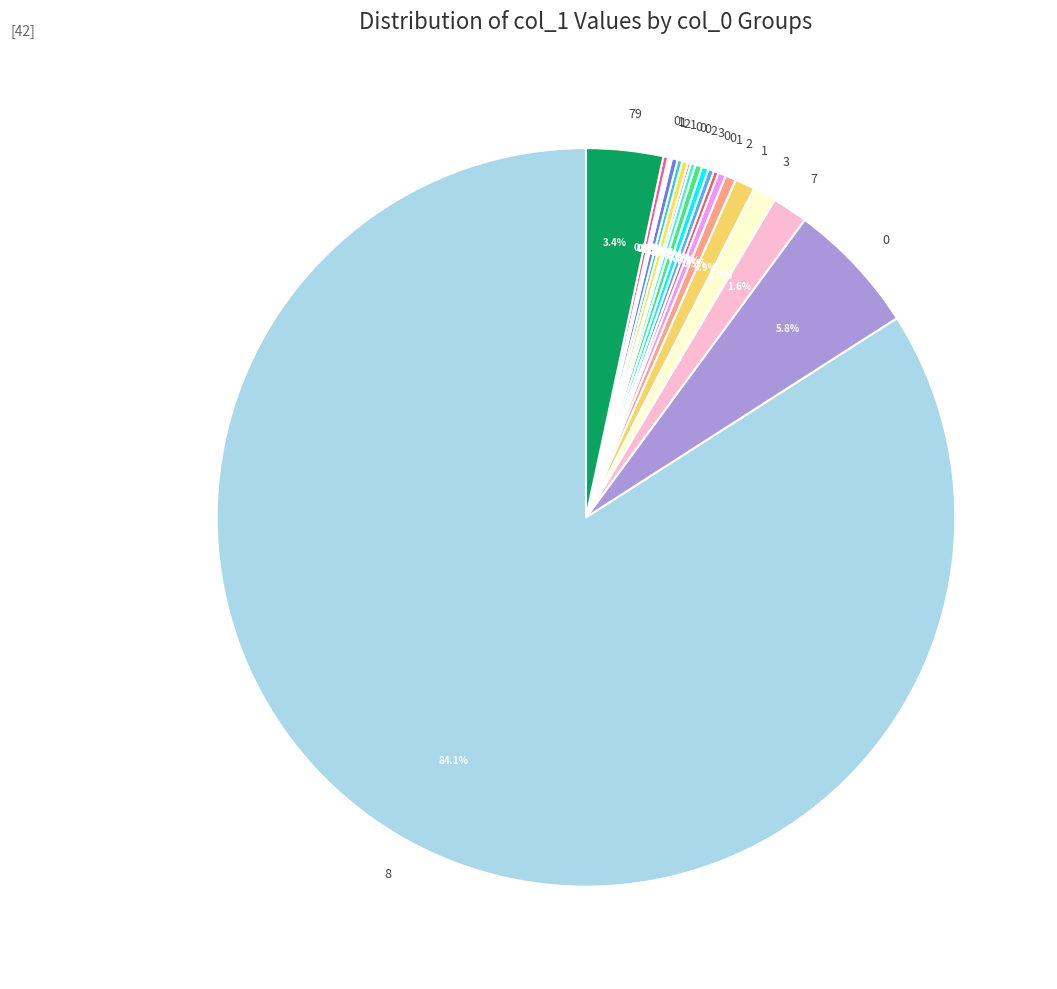

Which category accounts for the majority?

8